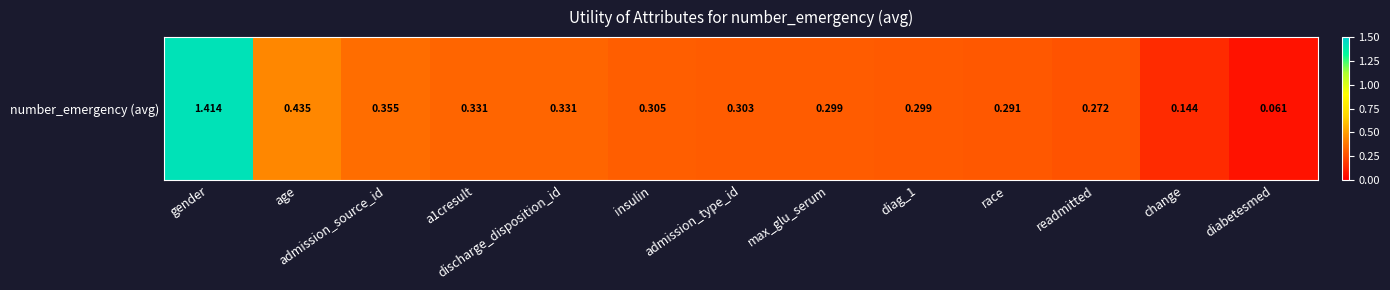

What is the sum of the values at admission_source_id and readmitted?

0.6